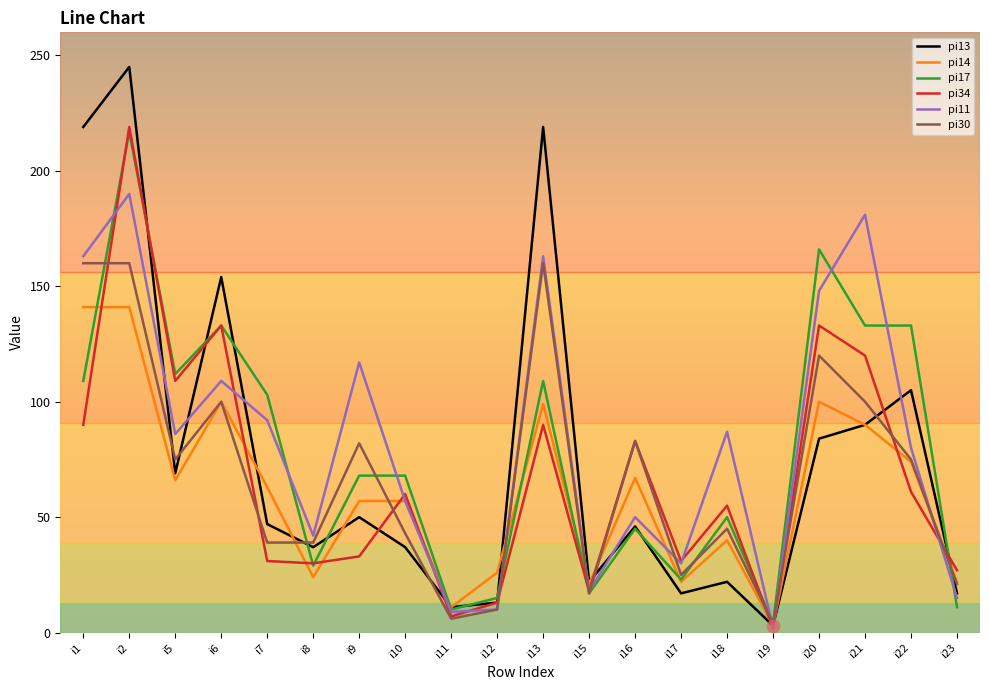

What is the approximate value of pi17 at i20?

166